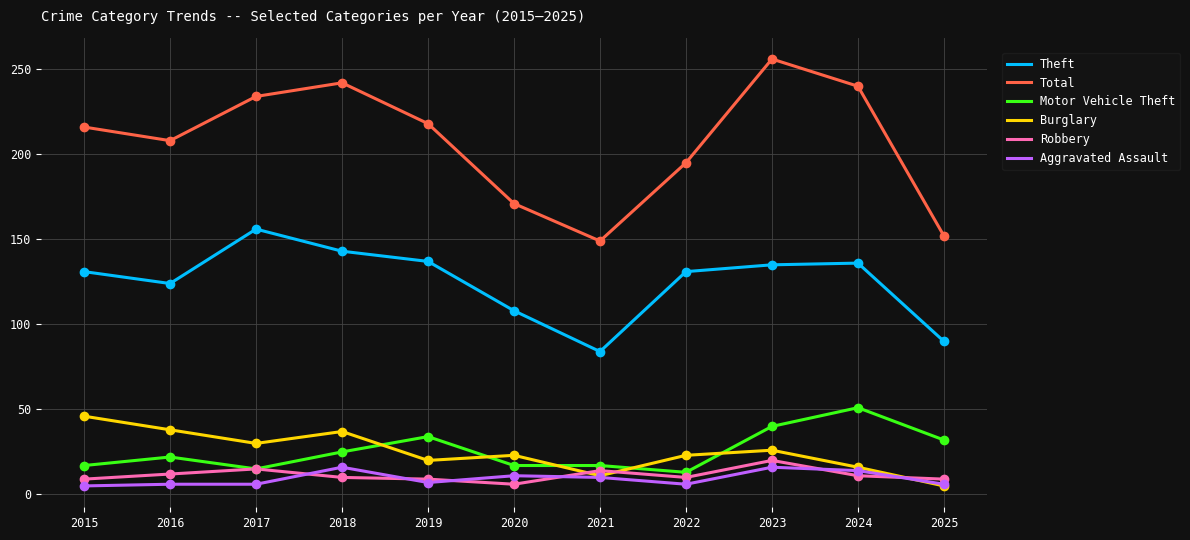

Which series has the largest total across all categories?

Total